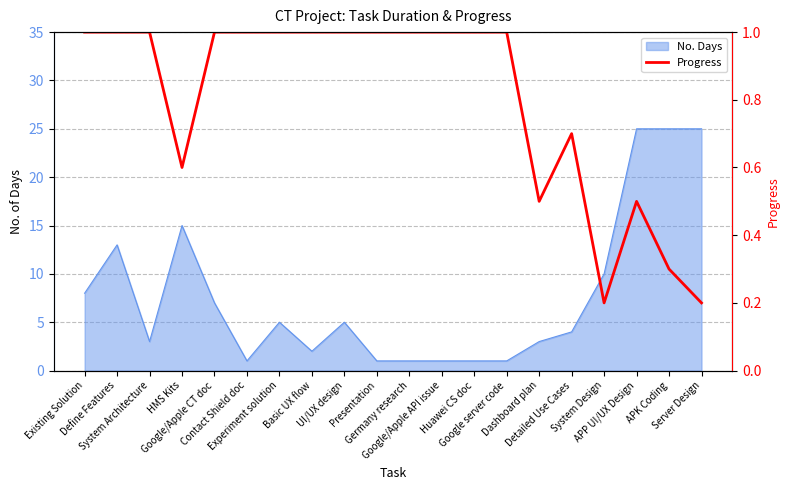

What is the ratio of the value at Presentation to the value at APP UI/UX Design?

2.0